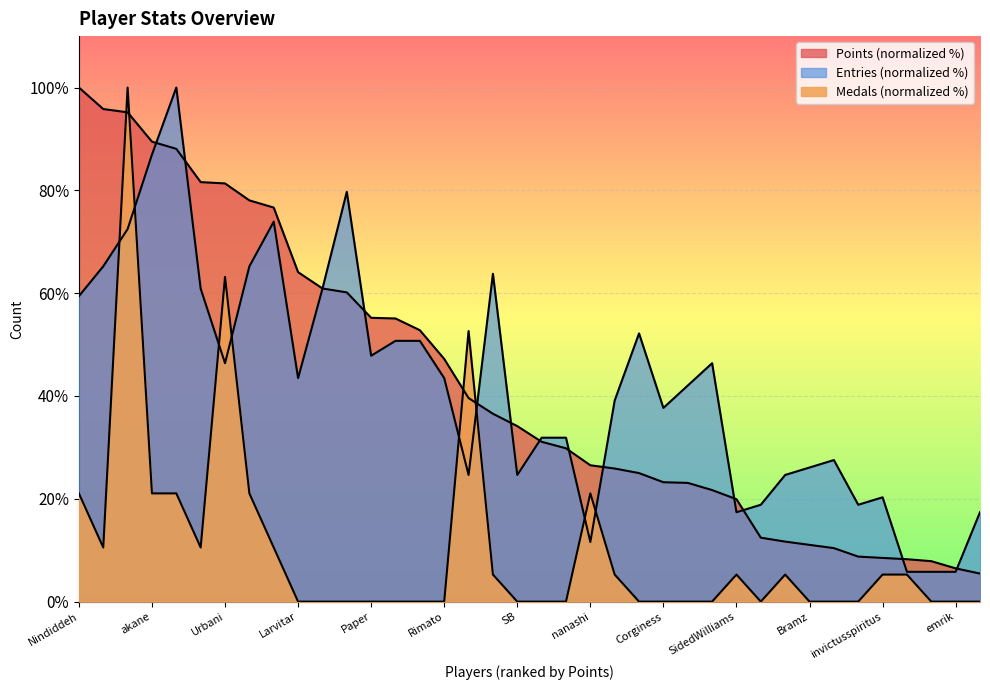

What is the difference between the Entries values at RSW and Nindiddeh?

34.8